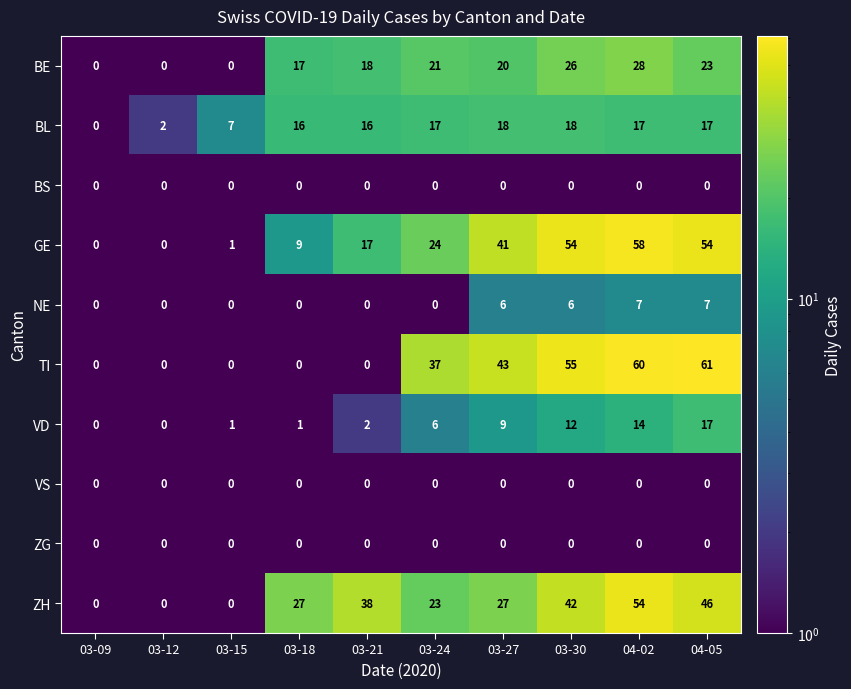

How many data points in NE are above 0?

4